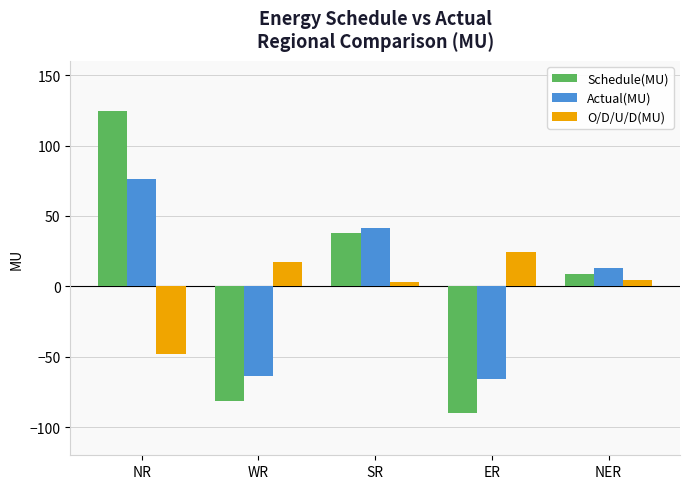

At NR, list the series in order from smallest to largest.

O/D/U/D(MU), Actual(MU), Schedule(MU)